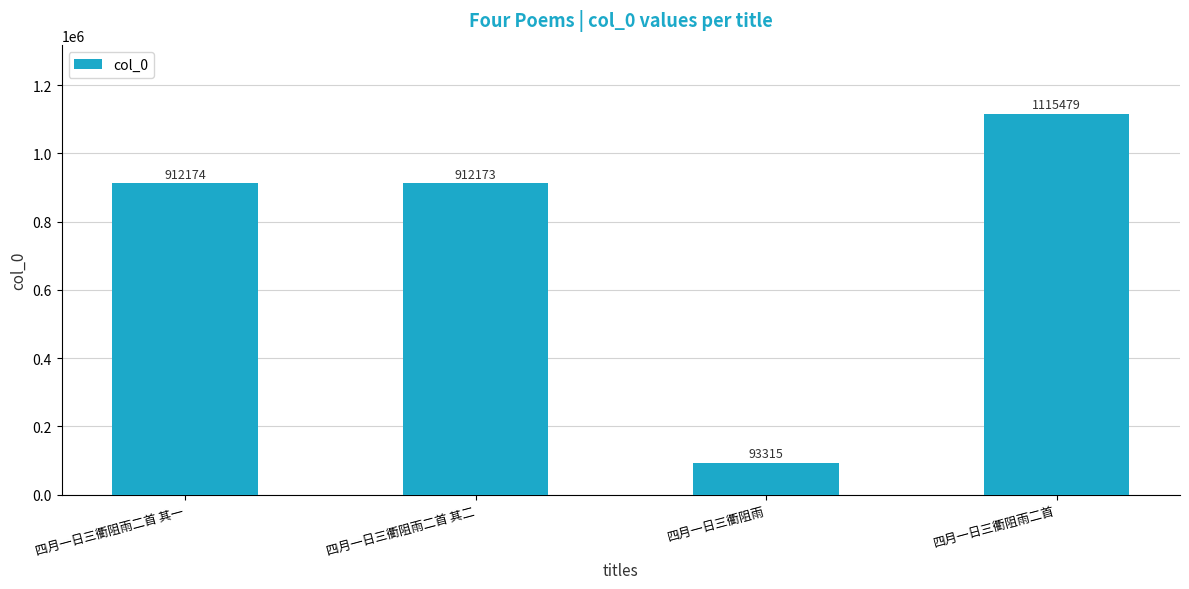

What is the maximum value shown in the chart?

1115479